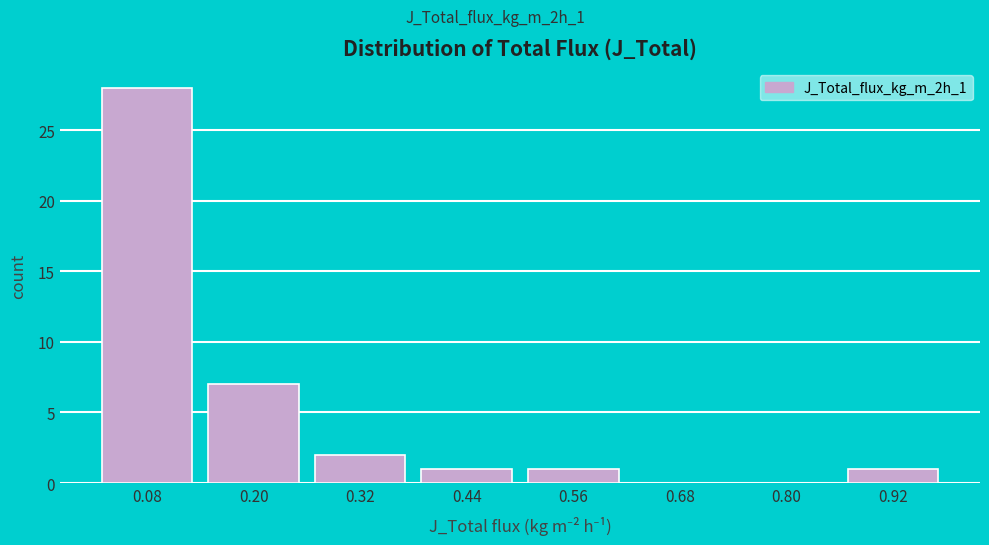

Reading left to right, list every bar in this chart as the range it spans on the x-axis followed by its height. Neither the bar edges nor the heights are printed on the chart, so give them approximately, as read against the axes.

0.02 to 0.14: 28
0.14 to 0.26: 7
0.26 to 0.38: 2
0.38 to 0.50: 1
0.50 to 0.62: 1
0.62 to 0.74: 0
0.74 to 0.86: 0
0.86 to 0.98: 1